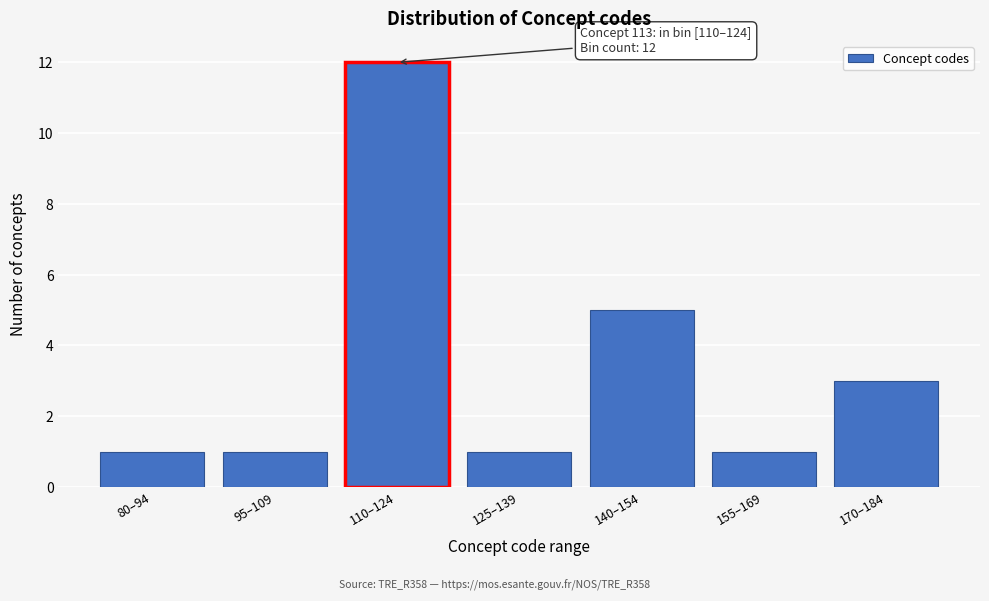

Reading right to left, what are all the values shown in this chart?

3	1	5	1	12	1	1